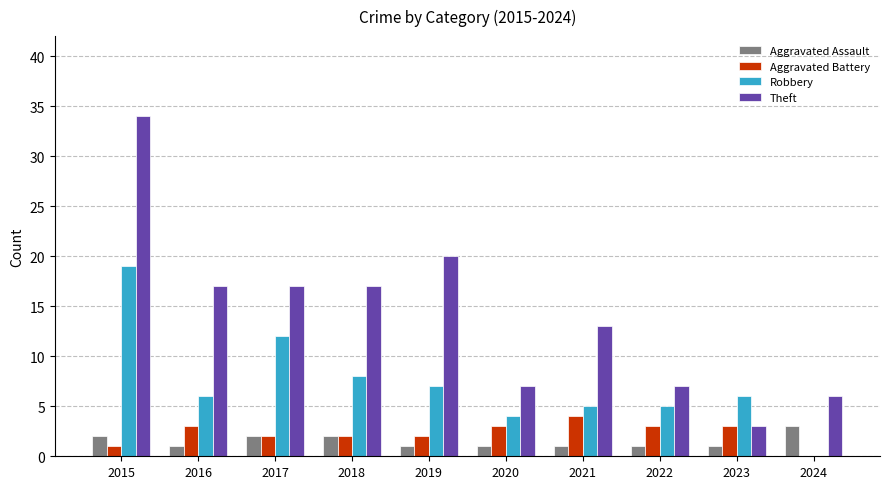

What is the spread (max minus min) of values at 2021?

12